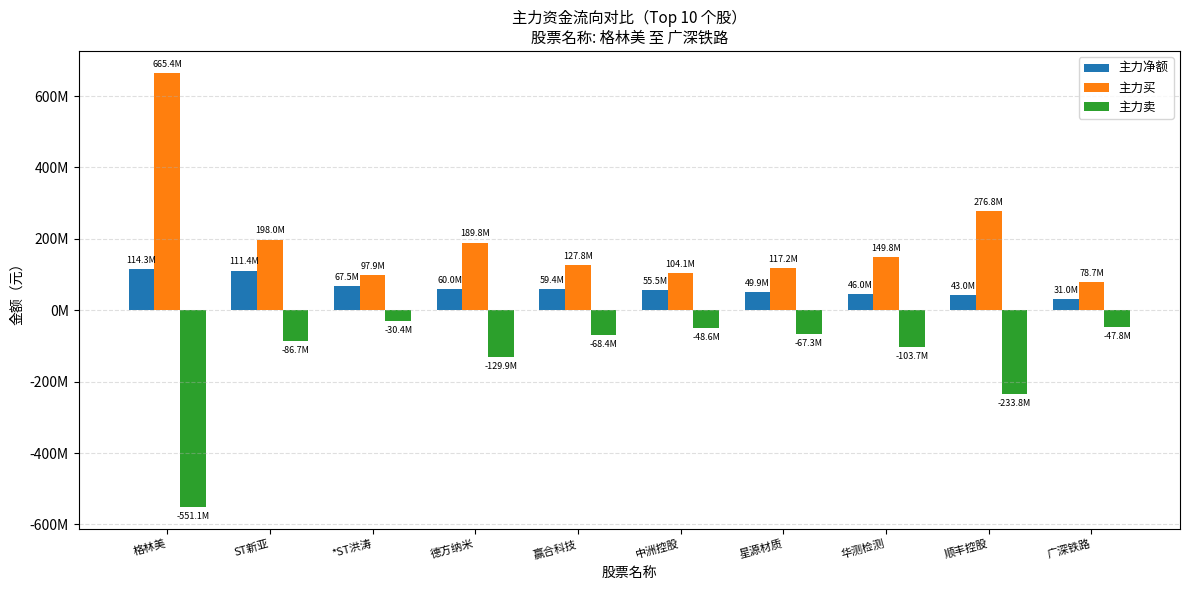

Reading left to right, what are all the values shown in this chart?

主力净额: 114327159	111360471	67503991	59956357	59439869	55524877	49903621	46048625	42960722	30960517
主力买: 665446374	198017112	97855723	189844658	127791527	104100424	117156566	149750854	276761479	78724999
主力卖: -551119215	-86656641	-30351732	-129888301	-68351658	-48575547	-67252945	-103702229	-233800757	-47764482